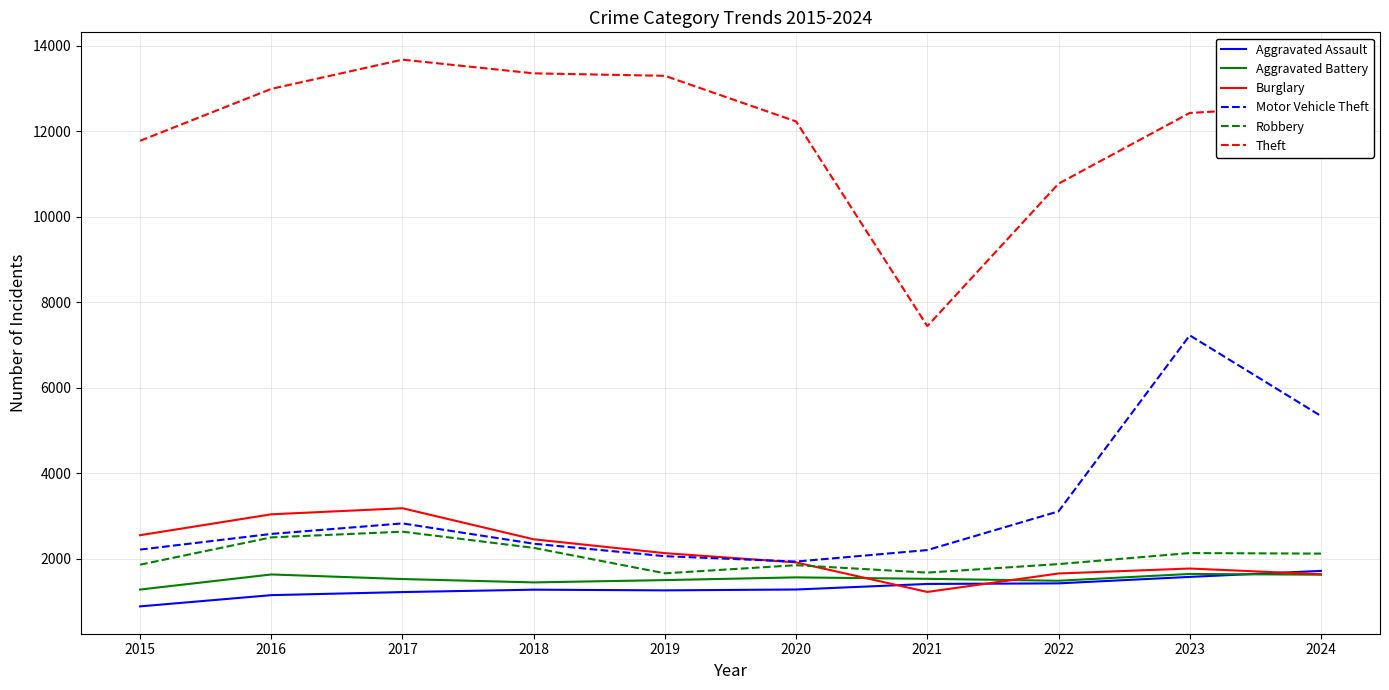

Which series has the largest total across all categories?

Theft